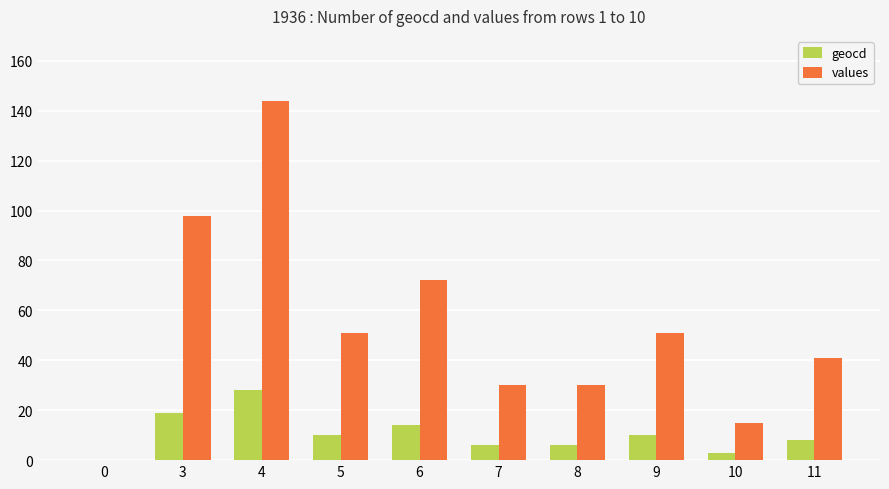

At which category is the sum across all series the highest?

4